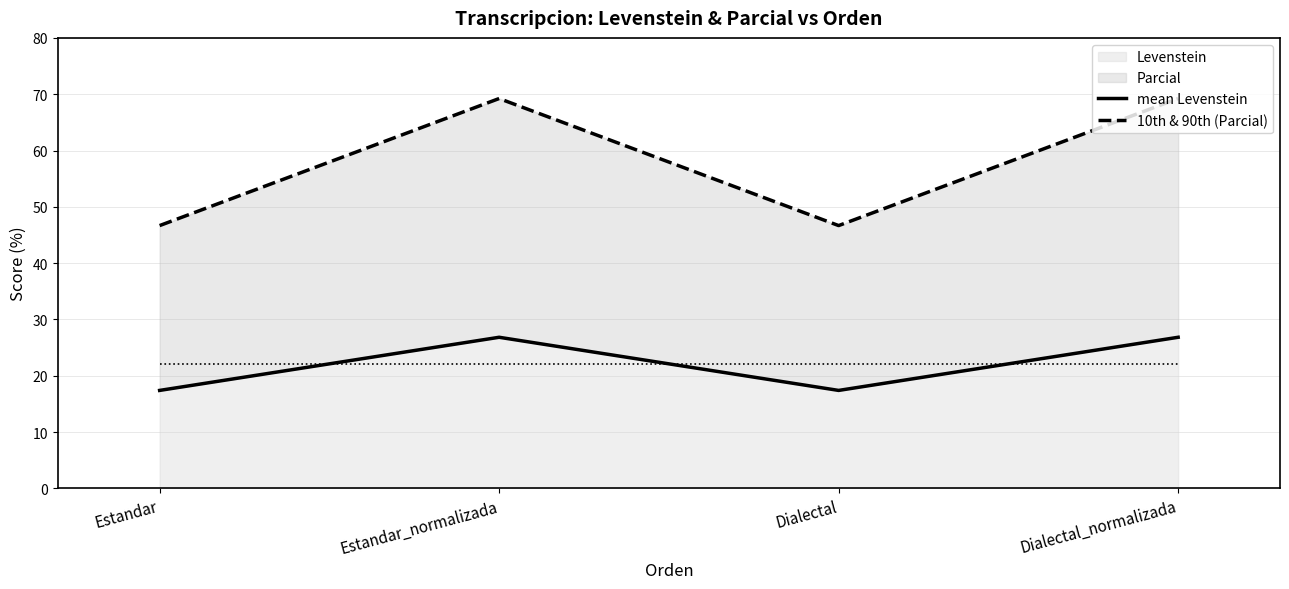

What is the difference between the maximum and second lowest values in the mean Levenstein series?

9.4